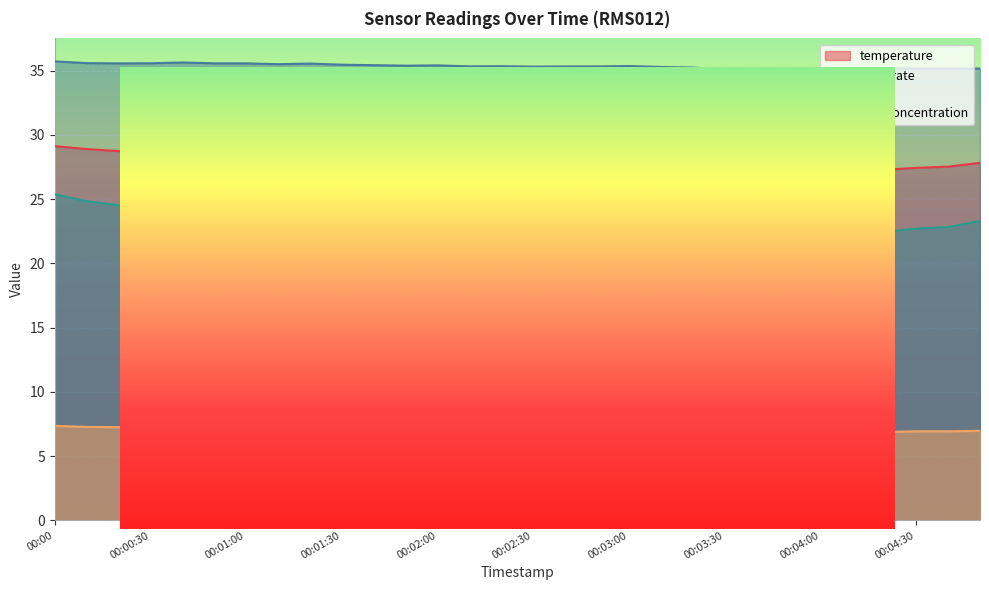

True or false: temperature and level intersect in this chart.

False